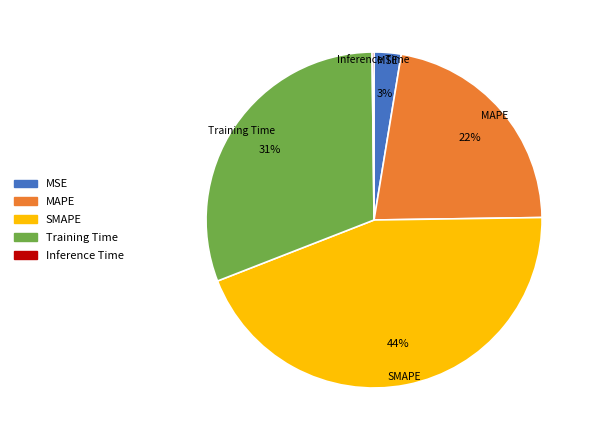

True or false: Training Time accounts for 39% of the total.

False